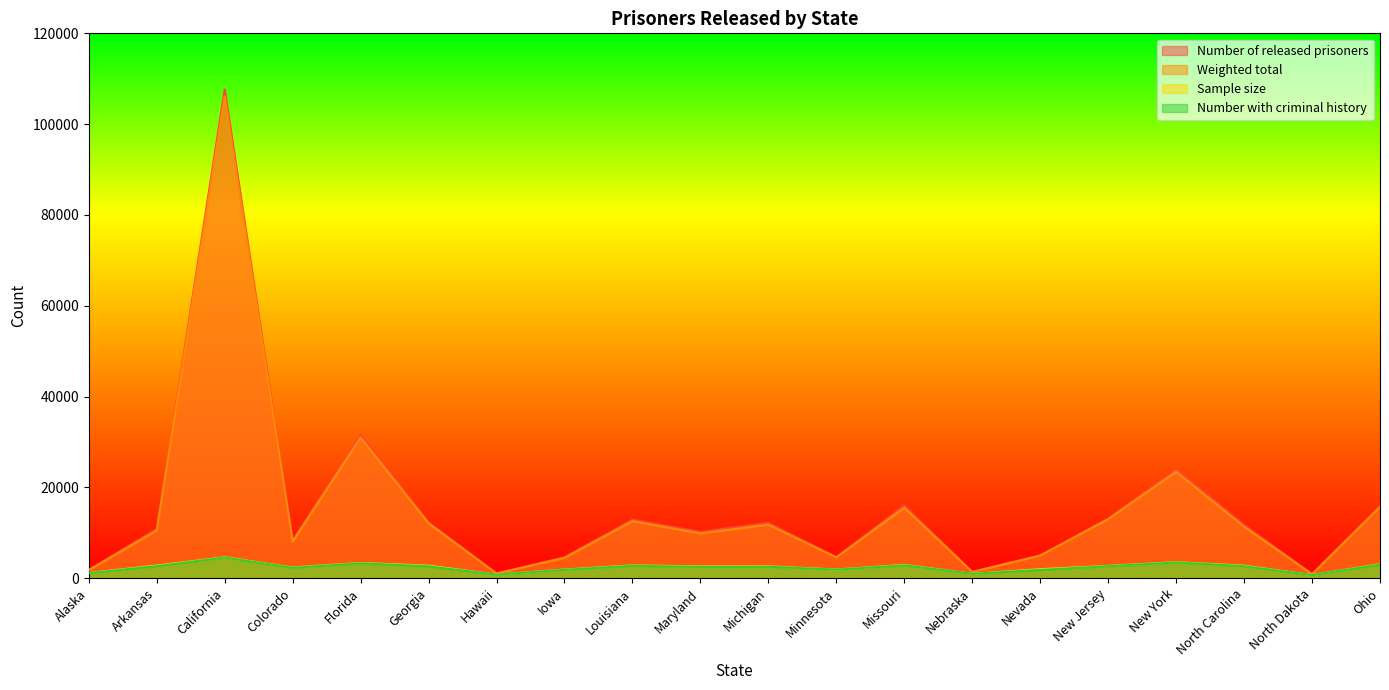

True or false: Number with criminal history has more than 2 points higher than both neighbors.

True